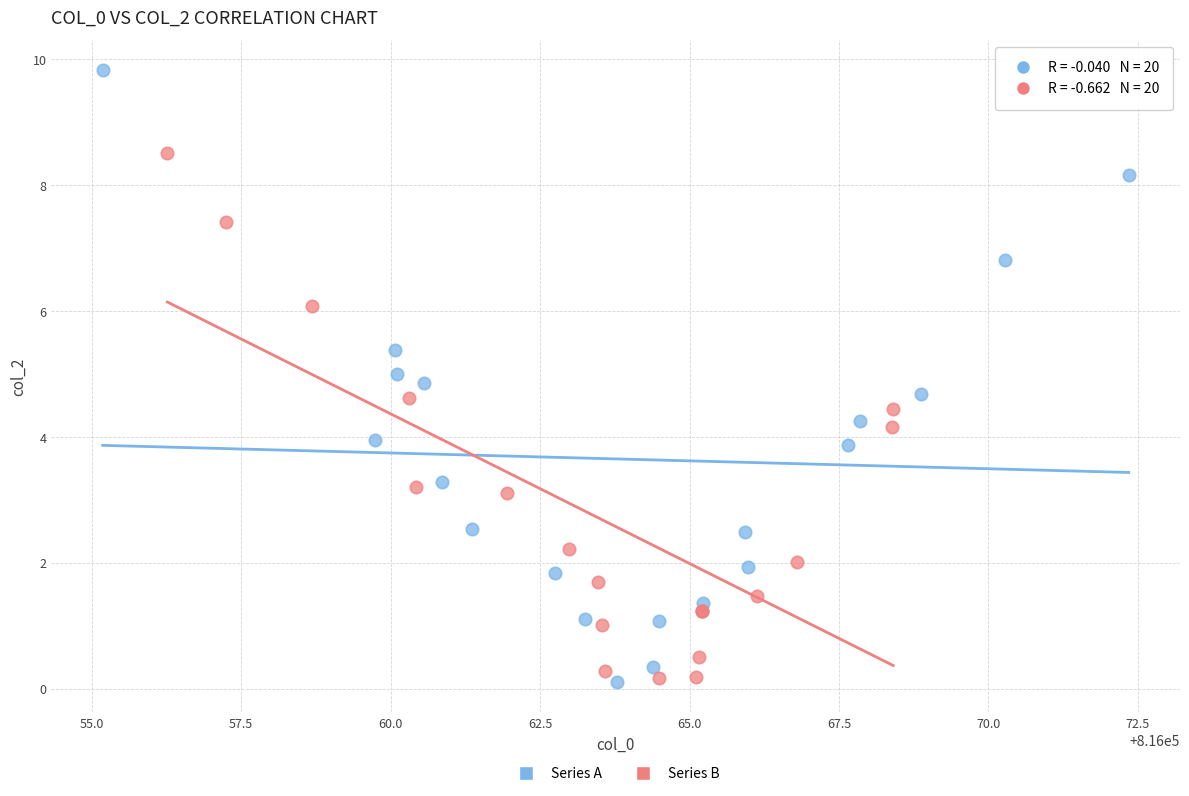

Which series has the largest Y range (max minus min)?

Series A